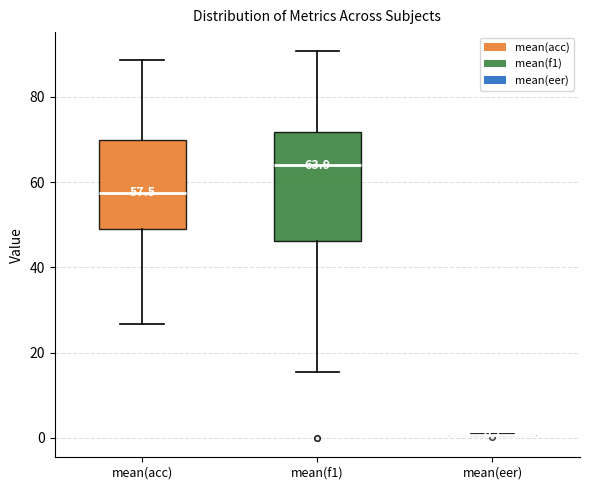

Comparing the boxes themselves (not the whiskers), which one is the tallest?

mean(f1)